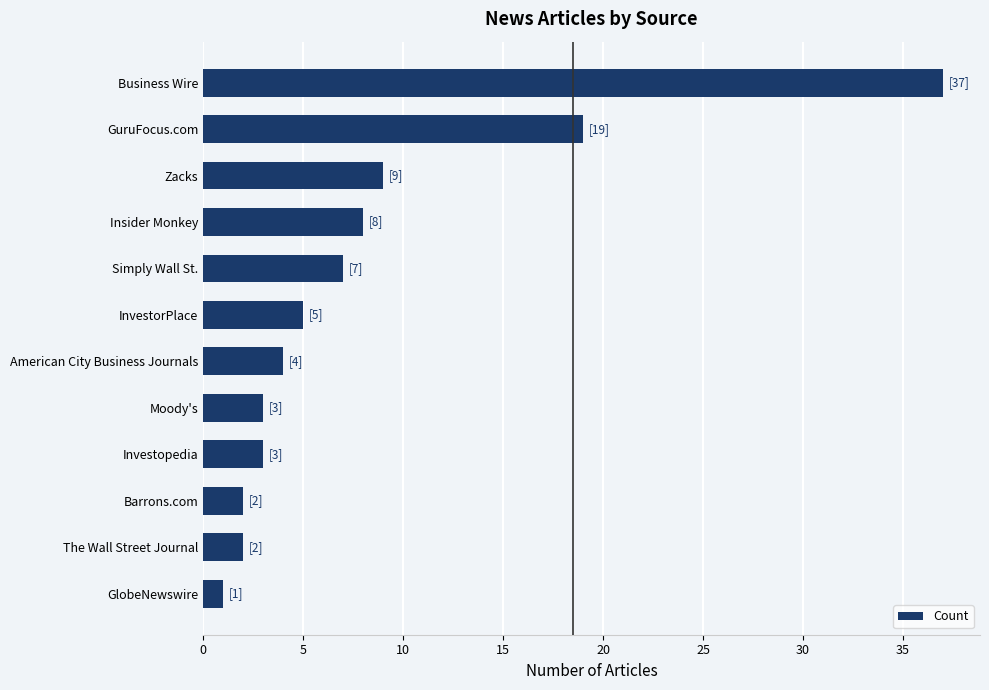

What is the difference between the values at Zacks and GuruFocus.com?

10